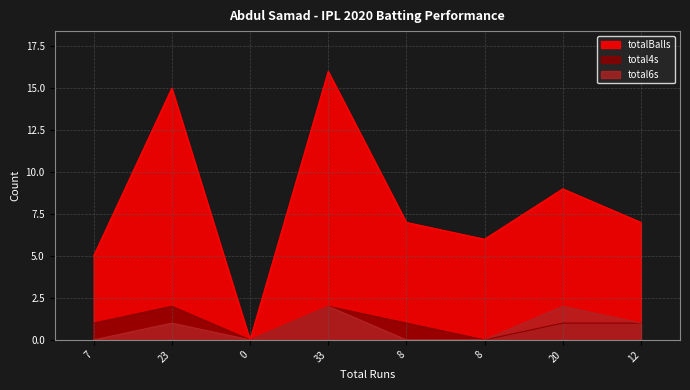

True or false: total6s and totalBalls intersect in this chart.

False